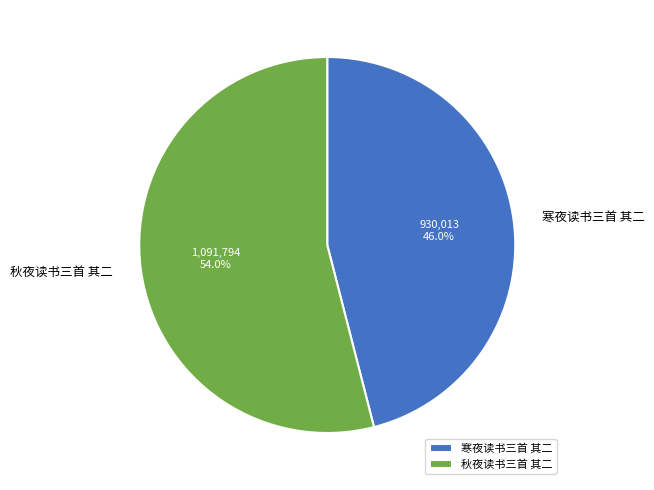

What is the ratio of the value at 秋夜读书三首 其二 to the value at 寒夜读书三首 其二?

1.2